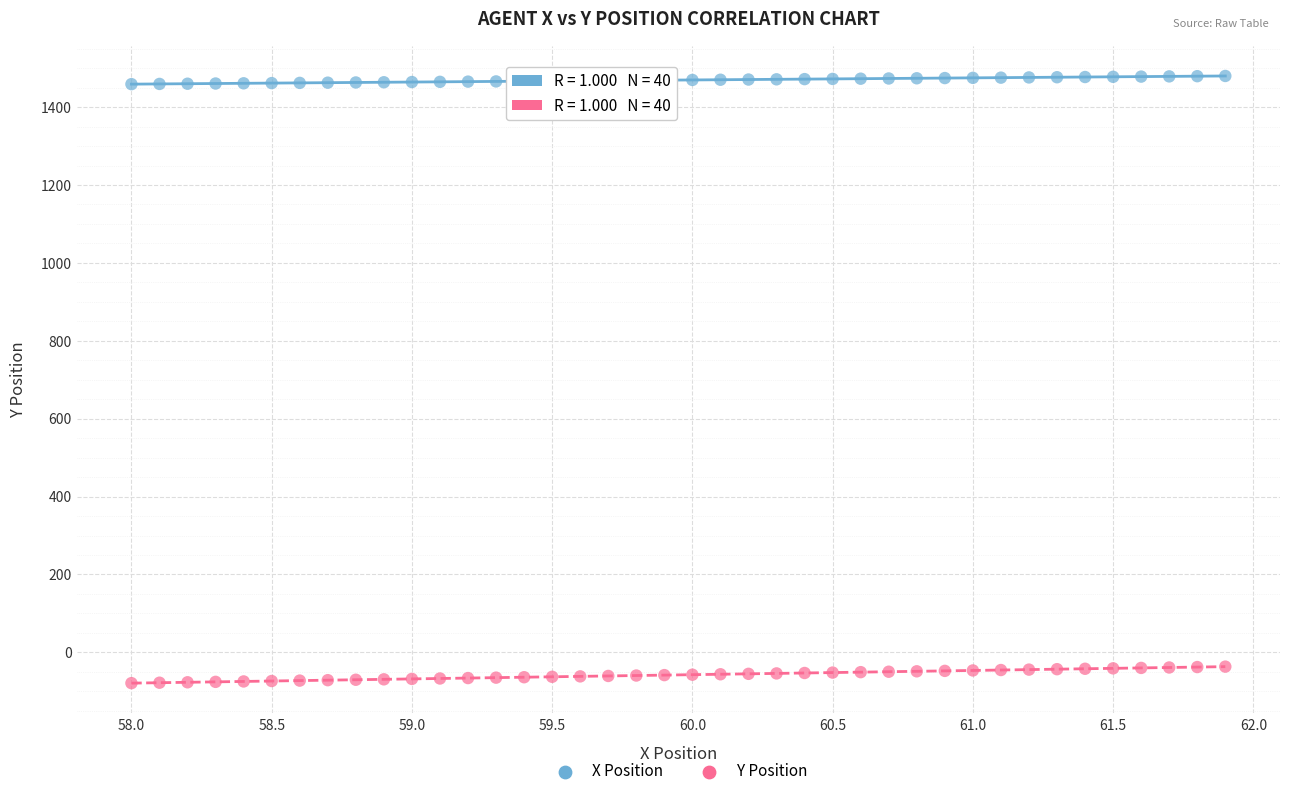

Which series has the largest Y range (max minus min)?

Y Position